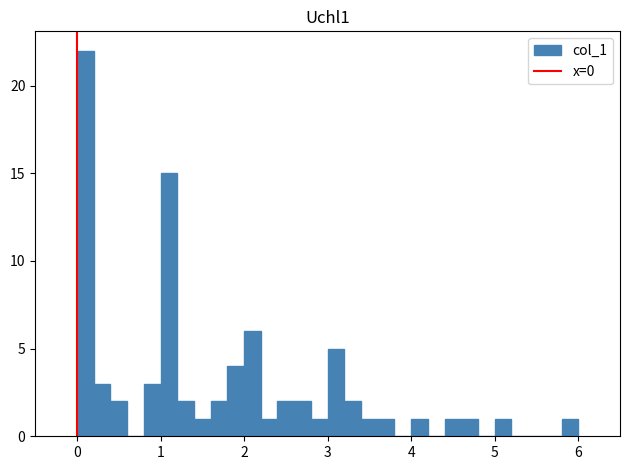

Read against the x-axis, roughly where is the centre of the tallest bar?

0.1